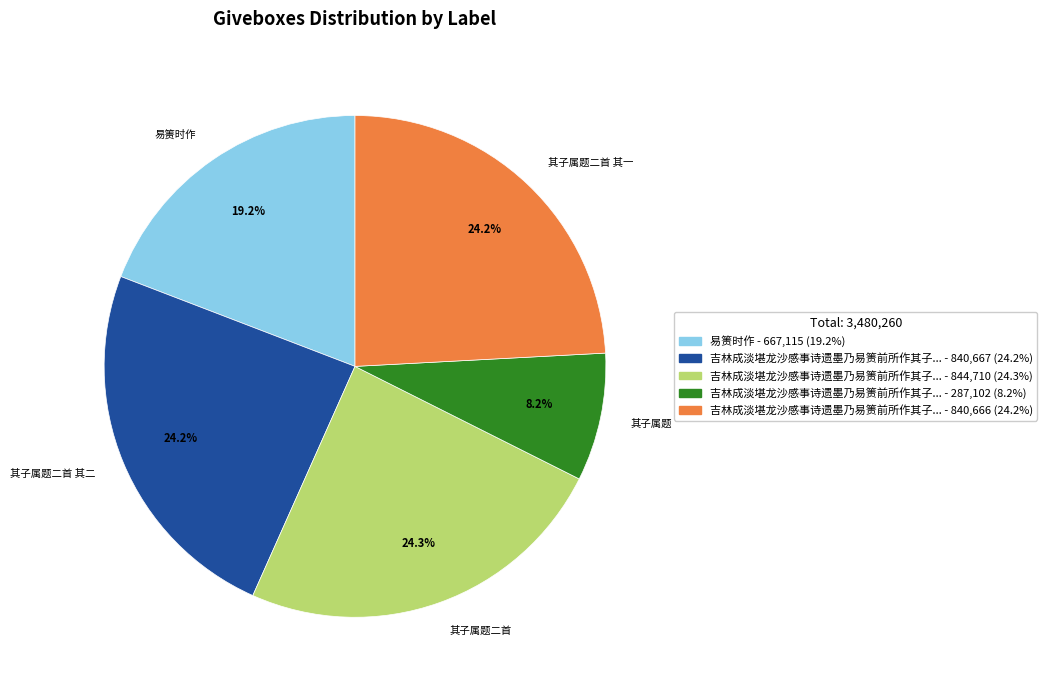

Which slice is the smallest?

其子属题